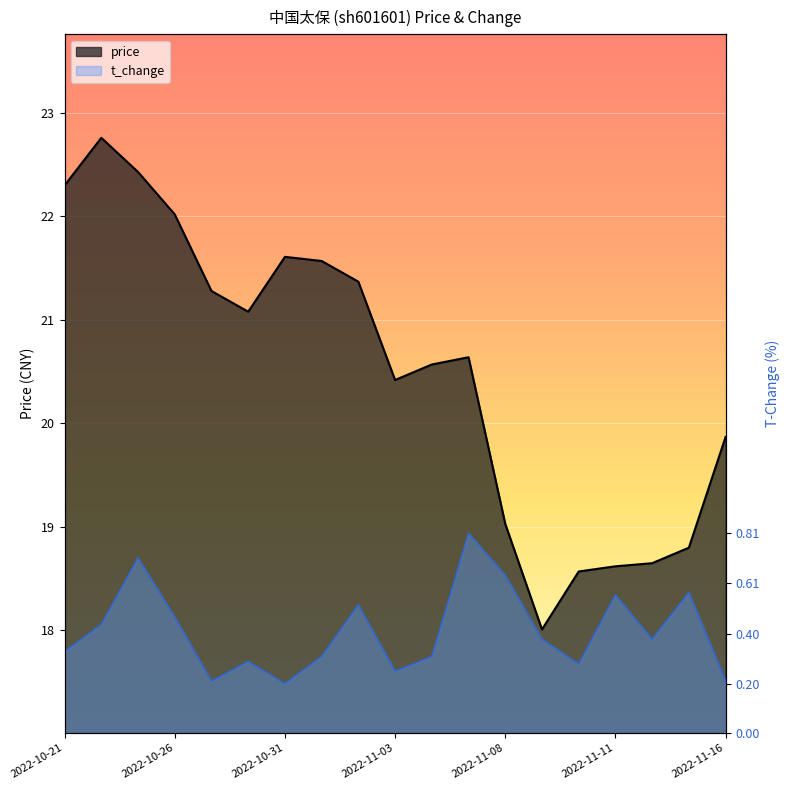

Between 2022-11-01 and 2022-11-09, which series saw the biggest shift?

price